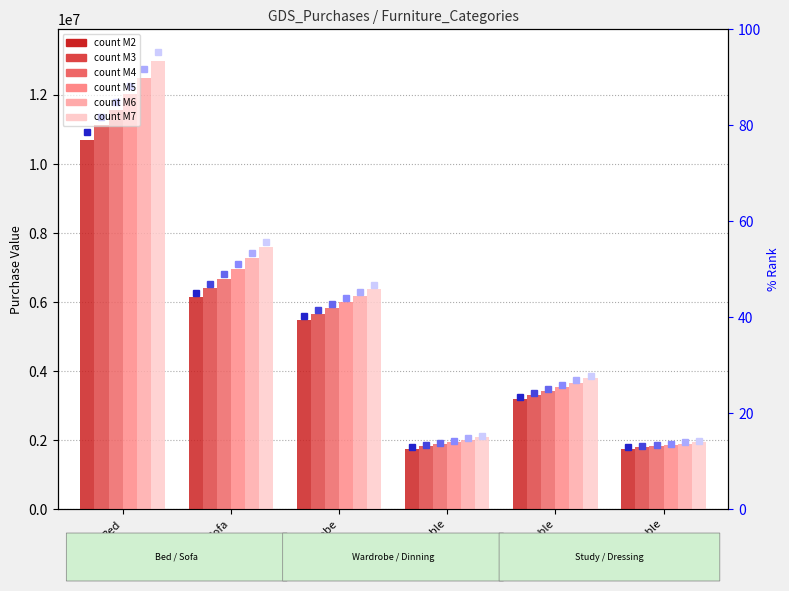

Are the bars horizontal?

No